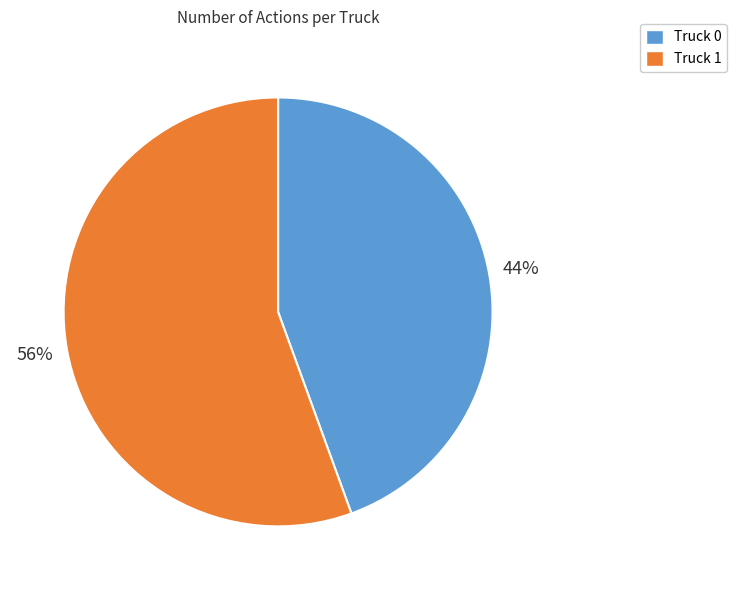

Between Truck 1 and Truck 0, which is larger?

Truck 1